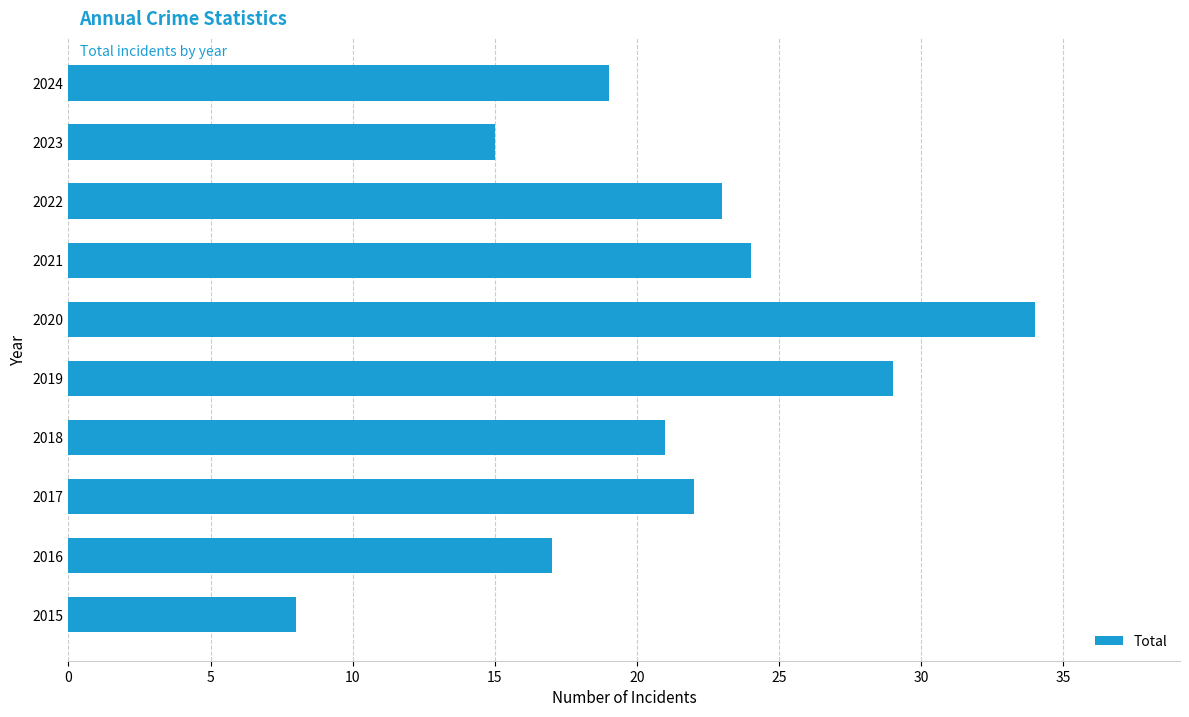

What is the maximum value shown in the chart?

34